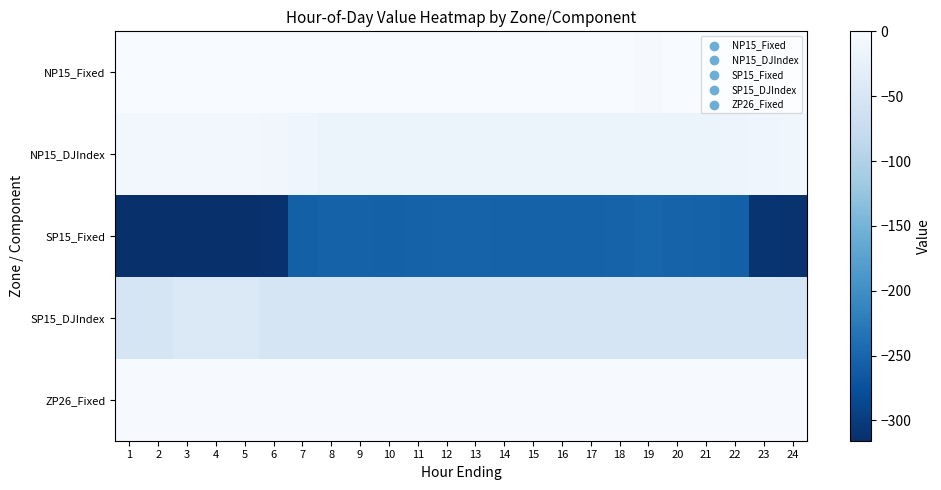

What is the total value across all series at 4?

-369.4